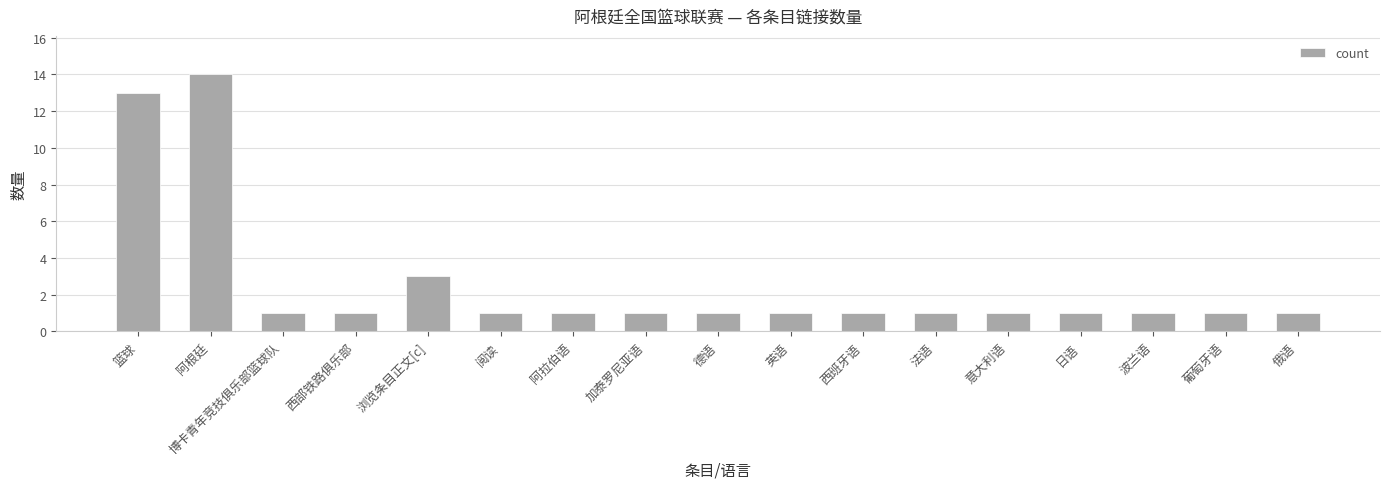

Count the number of categories in the chart.

17